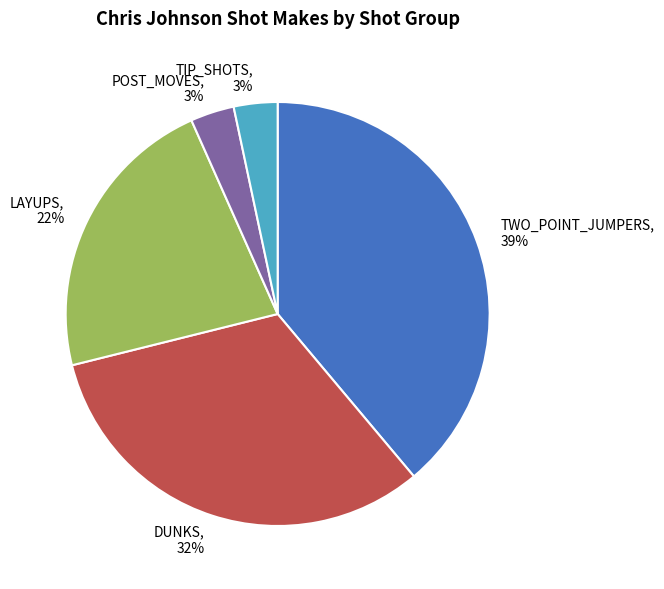

How many segments does this pie chart have?

5